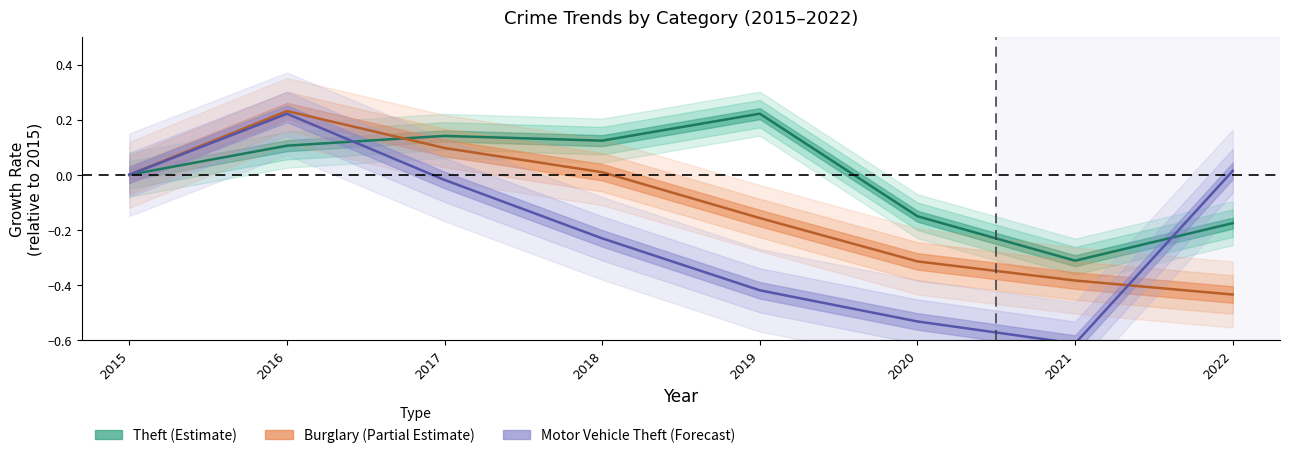

In Theft, how many points are lower than both neighbors (excluding endpoints)?

2